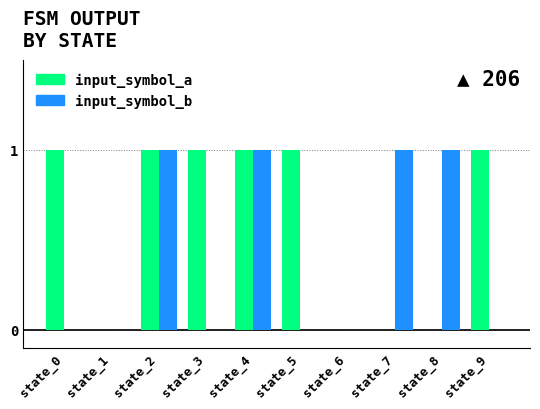

Is it true that input_symbol_a equals 0 at state_8?

True